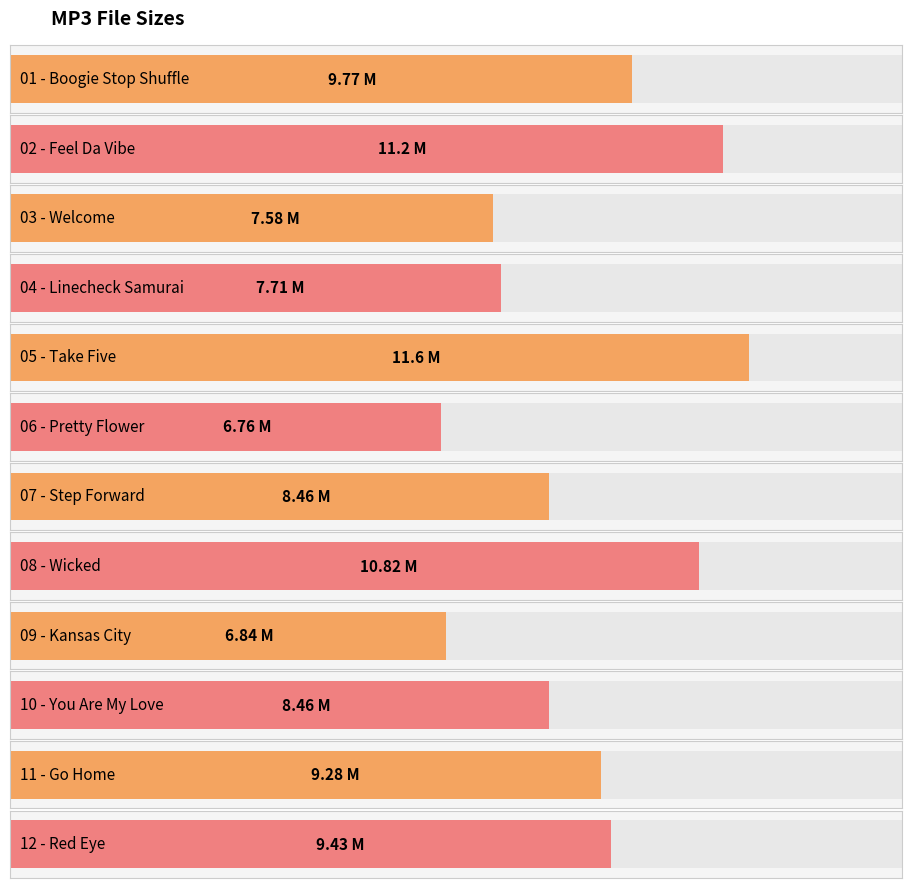

How many data points are less than 9?

6